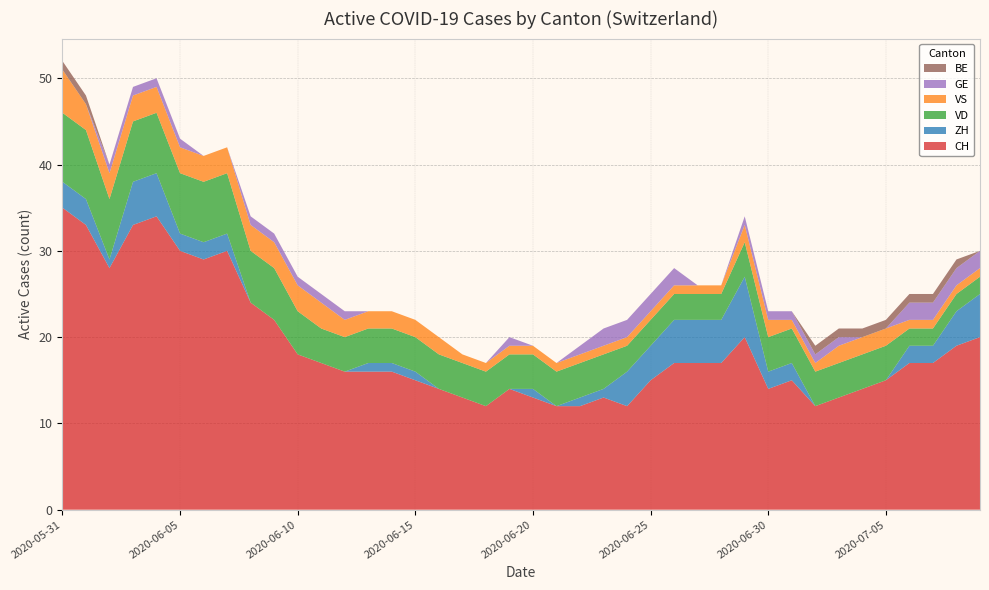

Reading right to left, transcribe all the data shown in this chart.

CH: 2020-07-09=20	2020-07-08=19	2020-07-07=17	2020-07-06=17	2020-07-05=15	2020-07-04=14	2020-07-03=13	2020-07-02=12	2020-07-01=15	2020-06-30=14	2020-06-29=20	2020-06-28=17	2020-06-27=17	2020-06-26=17	2020-06-25=15	2020-06-24=12	2020-06-23=13	2020-06-22=12	2020-06-21=12	2020-06-20=13	2020-06-19=14	2020-06-18=12	2020-06-17=13	2020-06-16=14	2020-06-15=15	2020-06-14=16	2020-06-13=16	2020-06-12=16	2020-06-11=17	2020-06-10=18	2020-06-09=22	2020-06-08=24	2020-06-07=30	2020-06-06=29	2020-06-05=30	2020-06-04=34	2020-06-03=33	2020-06-02=28	2020-06-01=33	2020-05-31=35
ZH: 2020-07-09=5	2020-07-08=4	2020-07-07=2	2020-07-06=2	2020-07-05=0	2020-07-04=0	2020-07-03=0	2020-07-02=0	2020-07-01=2	2020-06-30=2	2020-06-29=7	2020-06-28=5	2020-06-27=5	2020-06-26=5	2020-06-25=4	2020-06-24=4	2020-06-23=1	2020-06-22=1	2020-06-21=0	2020-06-20=1	2020-06-19=0	2020-06-18=0	2020-06-17=0	2020-06-16=0	2020-06-15=1	2020-06-14=1	2020-06-13=1	2020-06-12=0	2020-06-11=0	2020-06-10=0	2020-06-09=0	2020-06-08=0	2020-06-07=2	2020-06-06=2	2020-06-05=2	2020-06-04=5	2020-06-03=5	2020-06-02=1	2020-06-01=3	2020-05-31=3
VD: 2020-07-09=2	2020-07-08=2	2020-07-07=2	2020-07-06=2	2020-07-05=4	2020-07-04=4	2020-07-03=4	2020-07-02=4	2020-07-01=4	2020-06-30=4	2020-06-29=4	2020-06-28=3	2020-06-27=3	2020-06-26=3	2020-06-25=3	2020-06-24=3	2020-06-23=4	2020-06-22=4	2020-06-21=4	2020-06-20=4	2020-06-19=4	2020-06-18=4	2020-06-17=4	2020-06-16=4	2020-06-15=4	2020-06-14=4	2020-06-13=4	2020-06-12=4	2020-06-11=4	2020-06-10=5	2020-06-09=6	2020-06-08=6	2020-06-07=7	2020-06-06=7	2020-06-05=7	2020-06-04=7	2020-06-03=7	2020-06-02=7	2020-06-01=8	2020-05-31=8
VS: 2020-07-09=1	2020-07-08=1	2020-07-07=1	2020-07-06=1	2020-07-05=2	2020-07-04=2	2020-07-03=2	2020-07-02=1	2020-07-01=1	2020-06-30=2	2020-06-29=2	2020-06-28=1	2020-06-27=1	2020-06-26=1	2020-06-25=1	2020-06-24=1	2020-06-23=1	2020-06-22=1	2020-06-21=1	2020-06-20=1	2020-06-19=1	2020-06-18=1	2020-06-17=1	2020-06-16=2	2020-06-15=2	2020-06-14=2	2020-06-13=2	2020-06-12=2	2020-06-11=3	2020-06-10=3	2020-06-09=3	2020-06-08=3	2020-06-07=3	2020-06-06=3	2020-06-05=3	2020-06-04=3	2020-06-03=3	2020-06-02=3	2020-06-01=3	2020-05-31=5
GE: 2020-07-09=2	2020-07-08=2	2020-07-07=2	2020-07-06=2	2020-07-05=0	2020-07-04=0	2020-07-03=1	2020-07-02=1	2020-07-01=1	2020-06-30=1	2020-06-29=1	2020-06-28=0	2020-06-27=0	2020-06-26=2	2020-06-25=2	2020-06-24=2	2020-06-23=2	2020-06-22=1	2020-06-21=0	2020-06-20=0	2020-06-19=1	2020-06-18=0	2020-06-17=0	2020-06-16=0	2020-06-15=0	2020-06-14=0	2020-06-13=0	2020-06-12=1	2020-06-11=1	2020-06-10=1	2020-06-09=1	2020-06-08=1	2020-06-07=0	2020-06-06=0	2020-06-05=1	2020-06-04=1	2020-06-03=1	2020-06-02=1	2020-06-01=0	2020-05-31=0
BE: 2020-07-09=0	2020-07-08=1	2020-07-07=1	2020-07-06=1	2020-07-05=1	2020-07-04=1	2020-07-03=1	2020-07-02=1	2020-07-01=0	2020-06-30=0	2020-06-29=0	2020-06-28=0	2020-06-27=0	2020-06-26=0	2020-06-25=0	2020-06-24=0	2020-06-23=0	2020-06-22=0	2020-06-21=0	2020-06-20=0	2020-06-19=0	2020-06-18=0	2020-06-17=0	2020-06-16=0	2020-06-15=0	2020-06-14=0	2020-06-13=0	2020-06-12=0	2020-06-11=0	2020-06-10=0	2020-06-09=0	2020-06-08=0	2020-06-07=0	2020-06-06=0	2020-06-05=0	2020-06-04=0	2020-06-03=0	2020-06-02=0	2020-06-01=1	2020-05-31=1